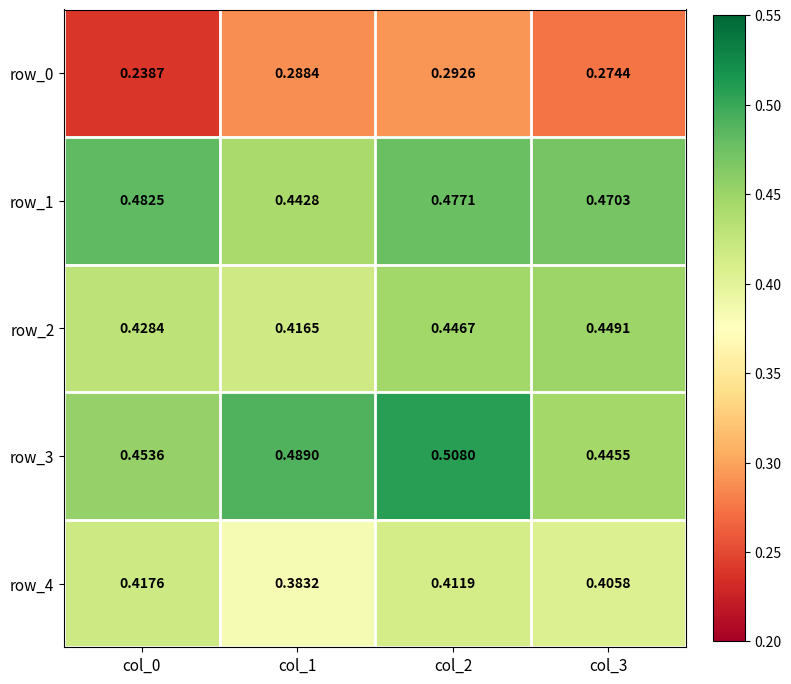

Which series changed the most between col_0 and col_3?

row_0